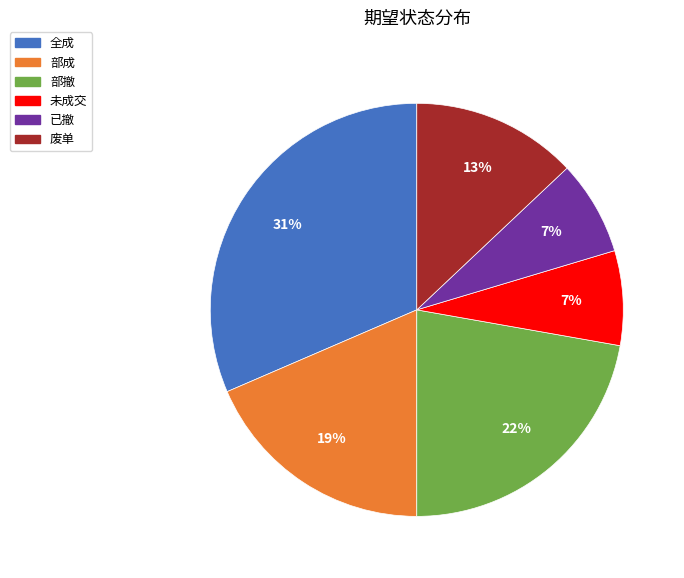

The 已撤 slice represents 1% of the pie. True or false?

False